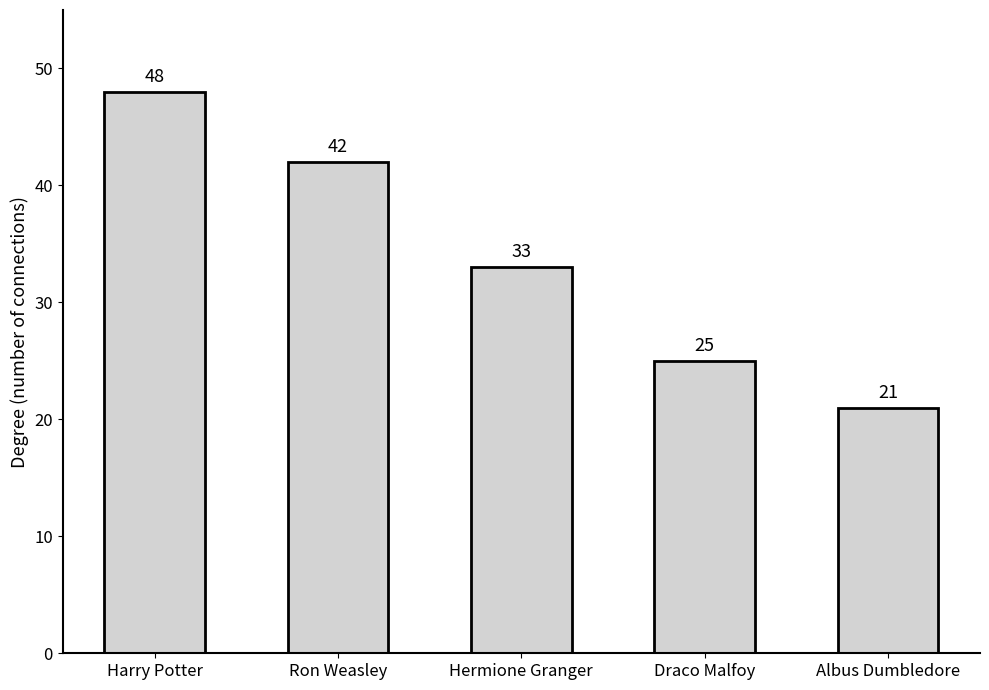

How many distinct data groups are displayed?

1